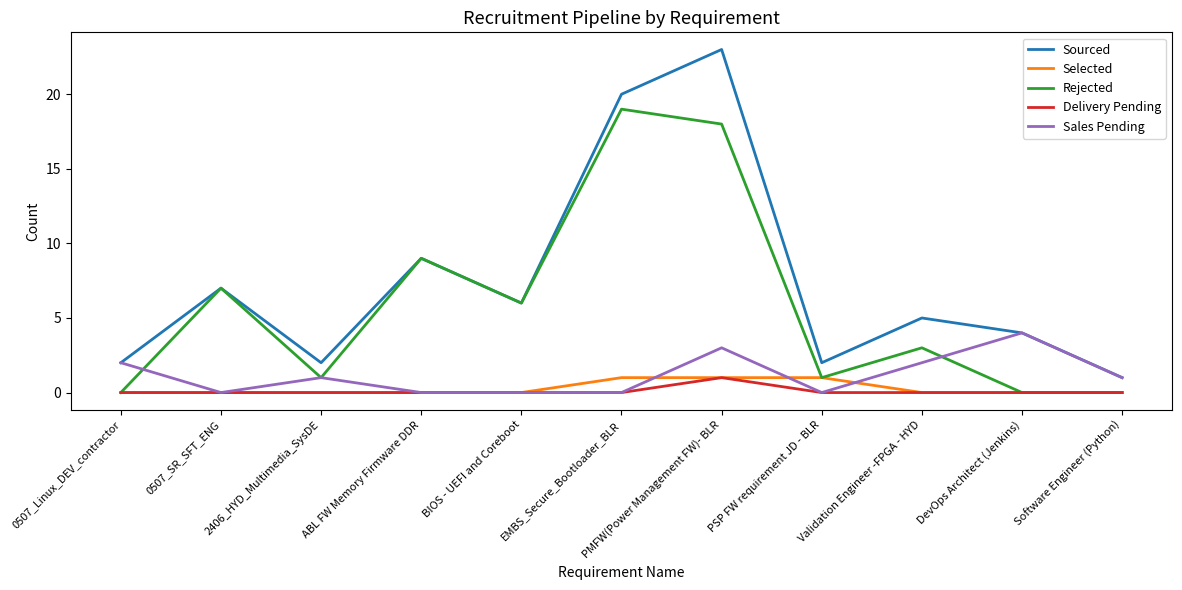

Is the value of Sourced at BIOS - UEFI and Coreboot greater than the value of Delivery Pending at BIOS - UEFI and Coreboot?

Yes